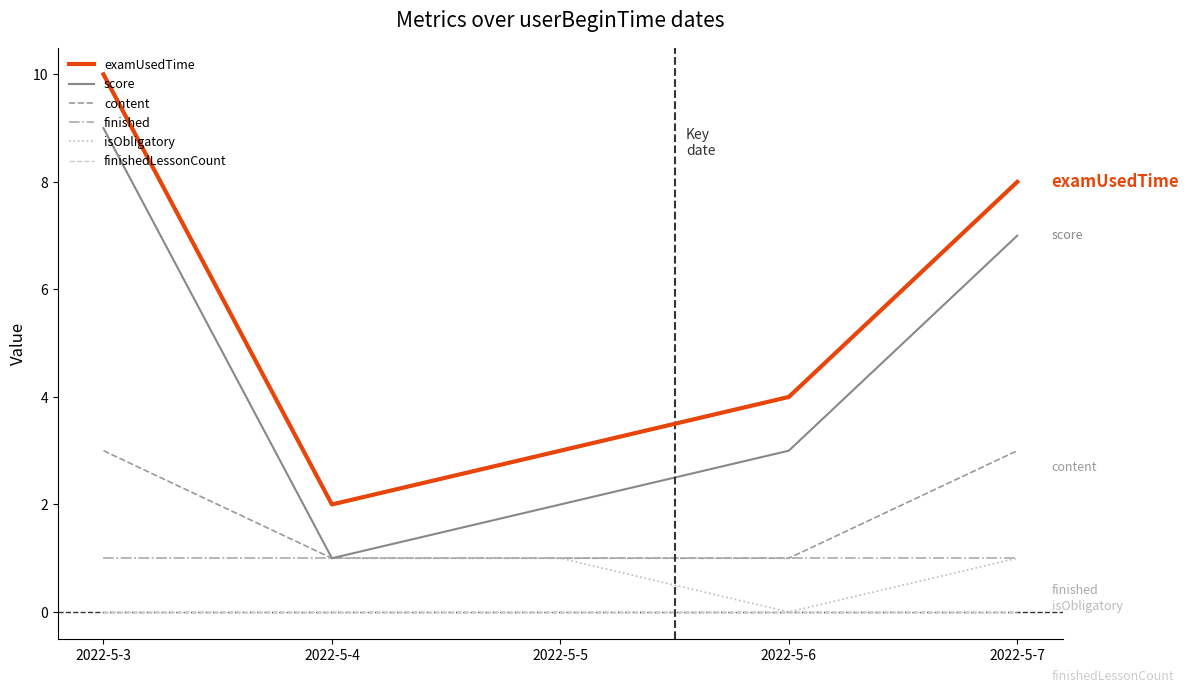

What is the total value across all series at 2022-5-5?

8